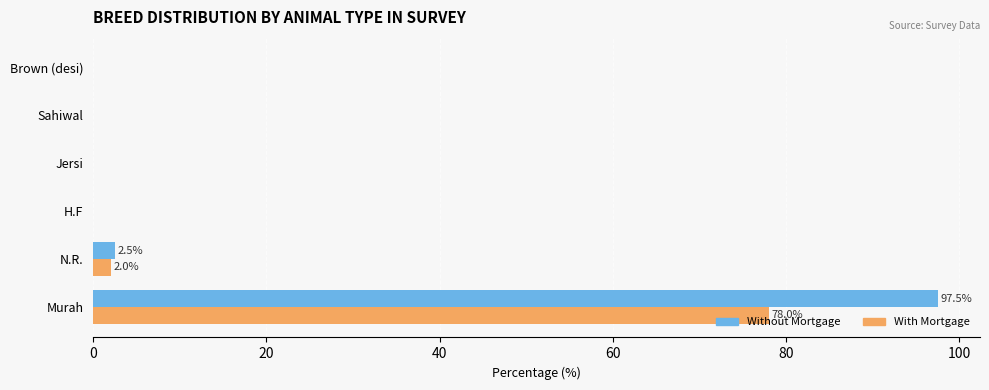

What is the average value of the Without Mortgage series?

16.7